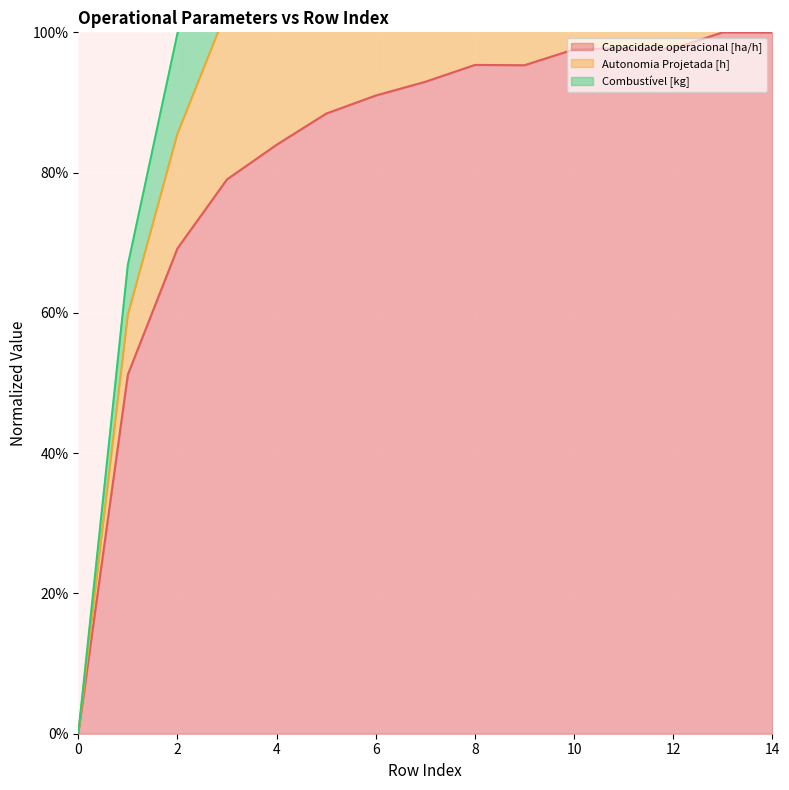

The Capacidade operacional [ha/h] series shows -41.6 at 0. True or false?

False